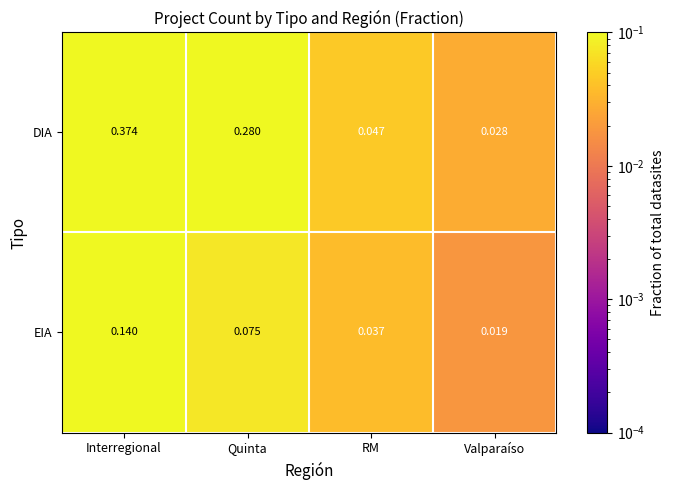

At which category is the sum across all series the highest?

Interregional